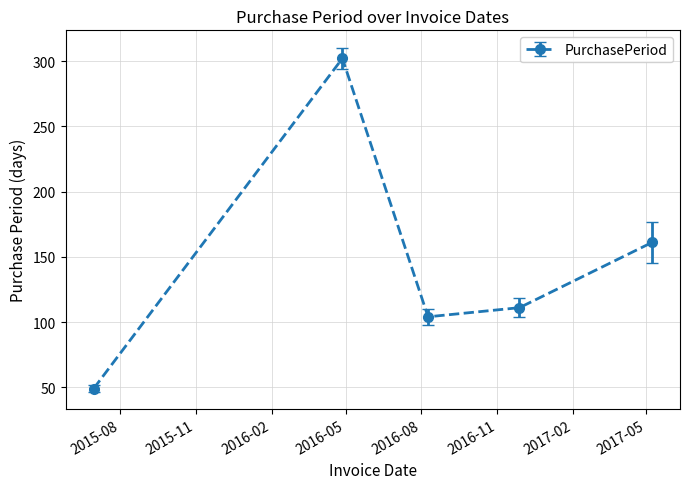

How many interior local valleys (lower than both neighbors) does the data have?

1